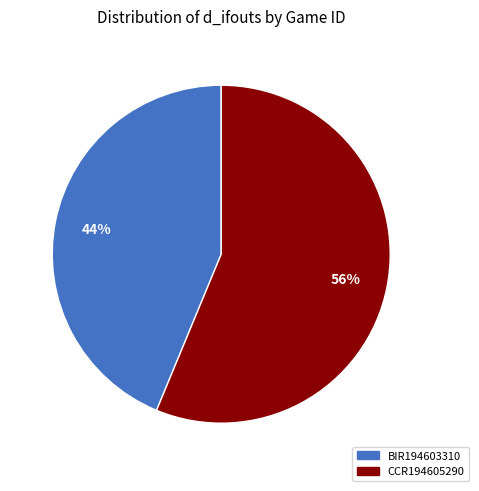

What is the largest slice in the pie chart?

CCR194605290